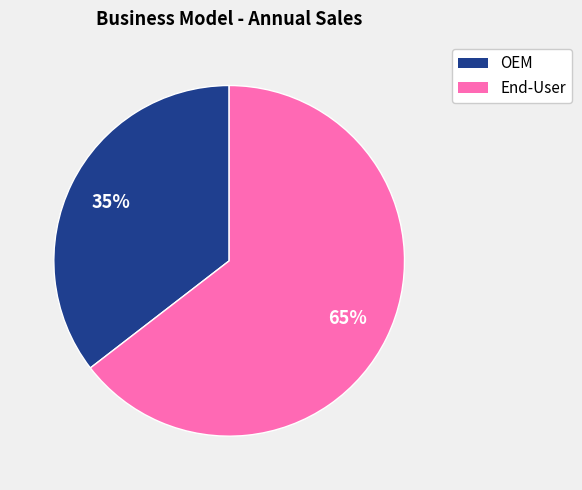

How many segments does this pie chart have?

2